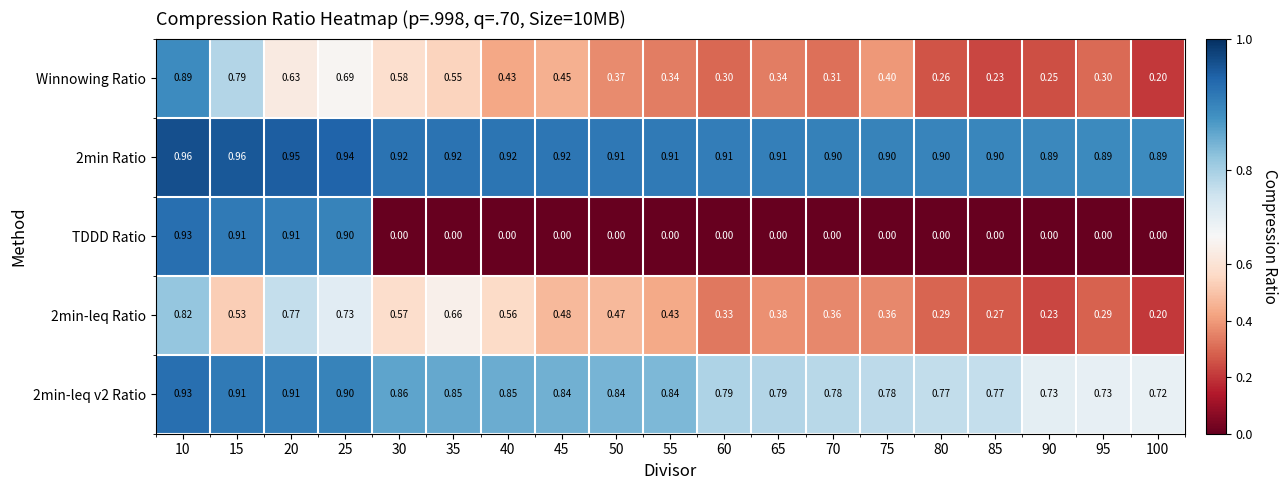

Which series has the widest spread of values?

TDDD Ratio